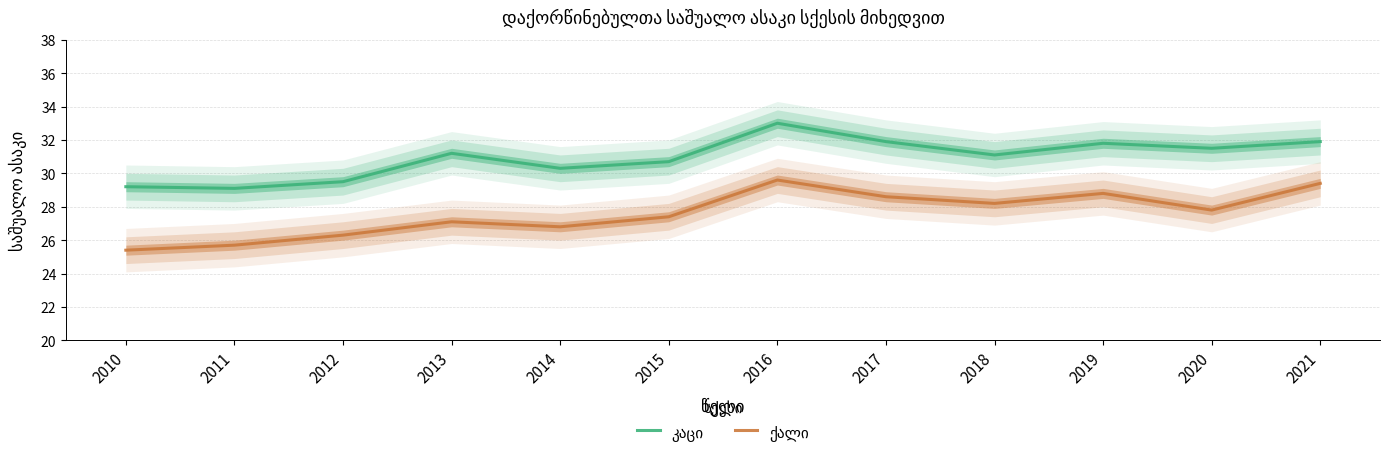

What is the value of the კაცი point at the 7th from the left?

33.0